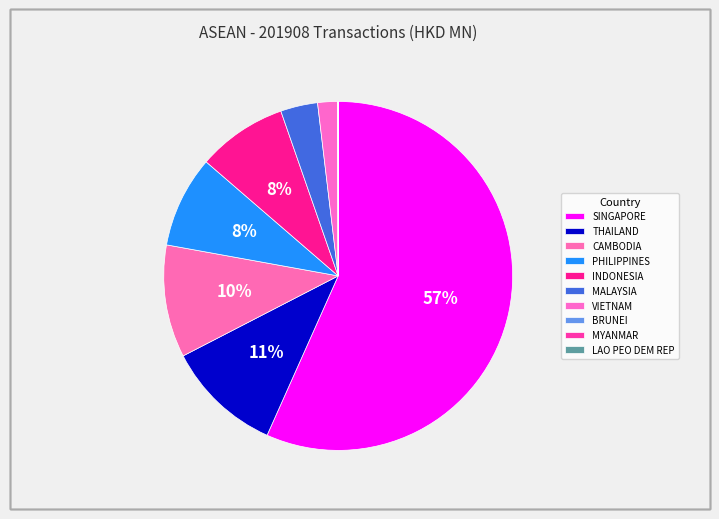

What portion of the pie excludes MYANMAR?

100.0%